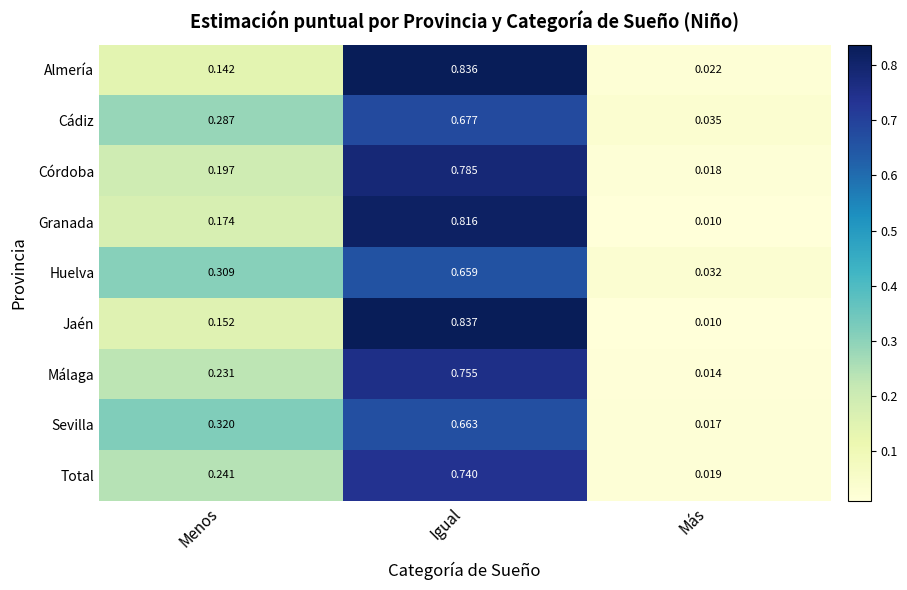

Between Menos and Igual, which series saw the biggest shift?

Almería